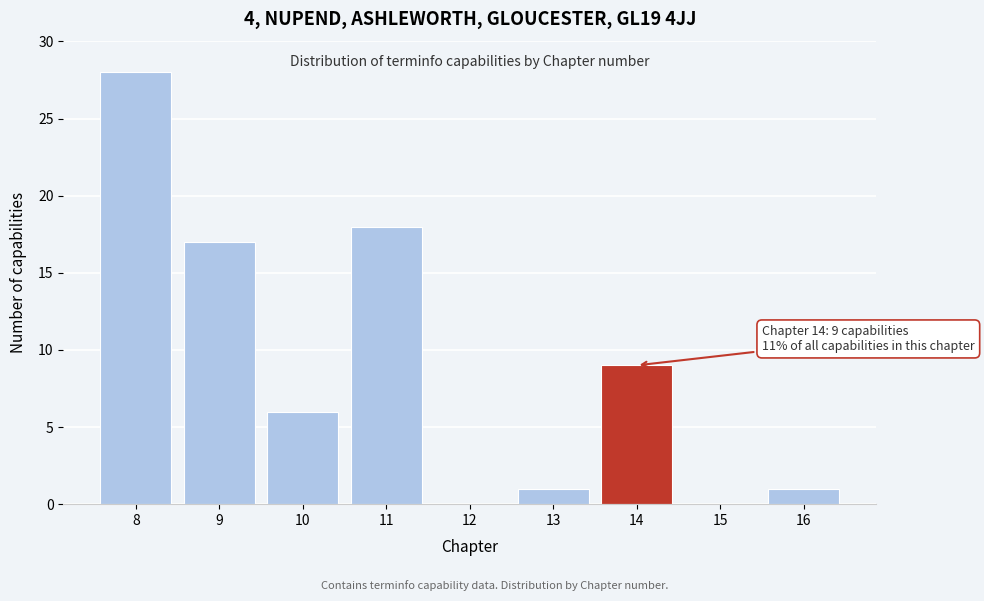

Reading left to right, extract all data points from this chart.

8=28	9=17	10=6	11=18	12=0	13=1	14=9	15=0	16=1